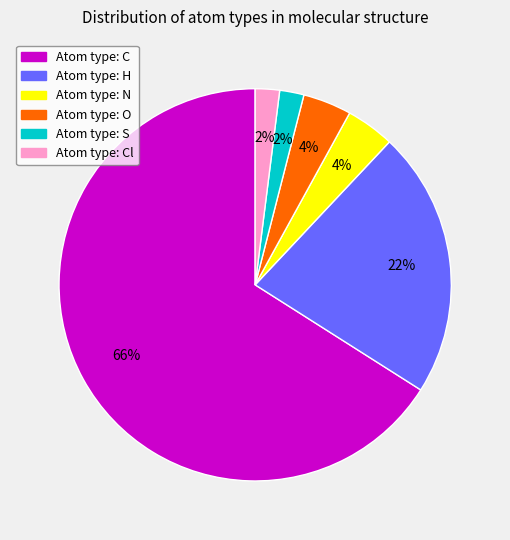

Is there a majority slice in this chart?

Yes